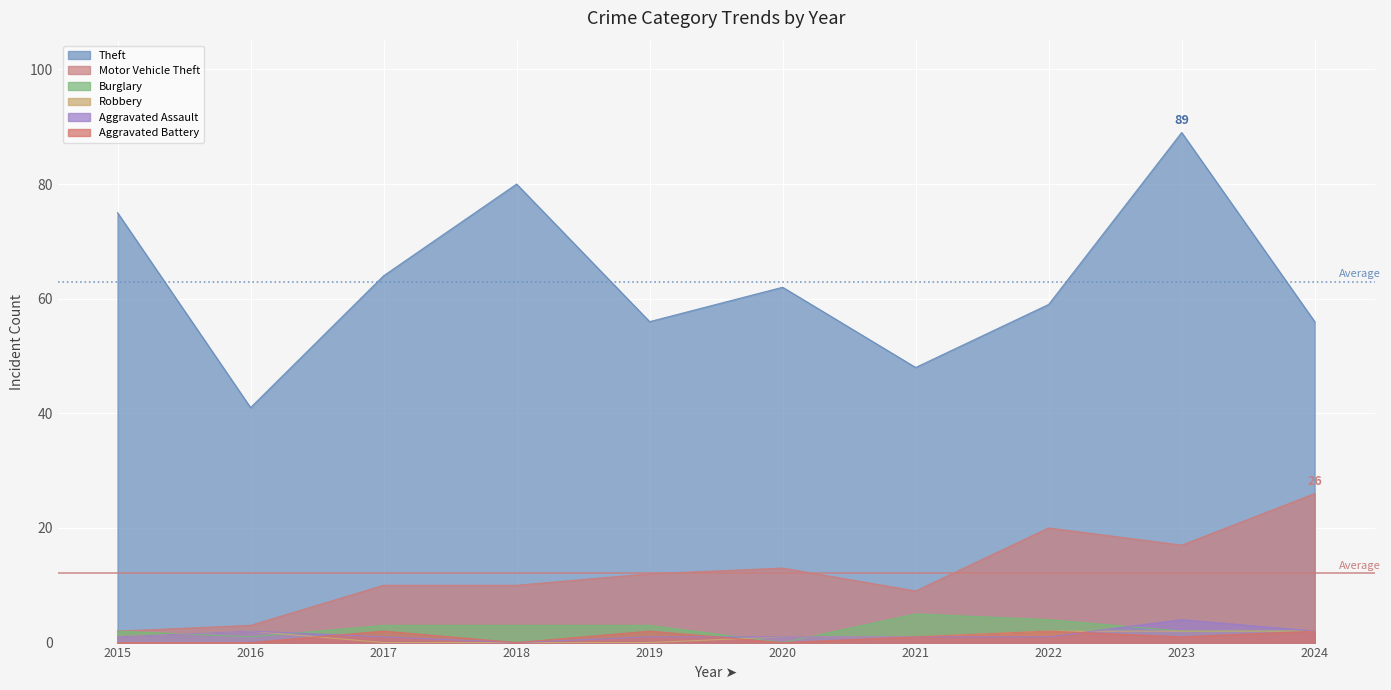

True or false: Burglary and Theft intersect in this chart.

False